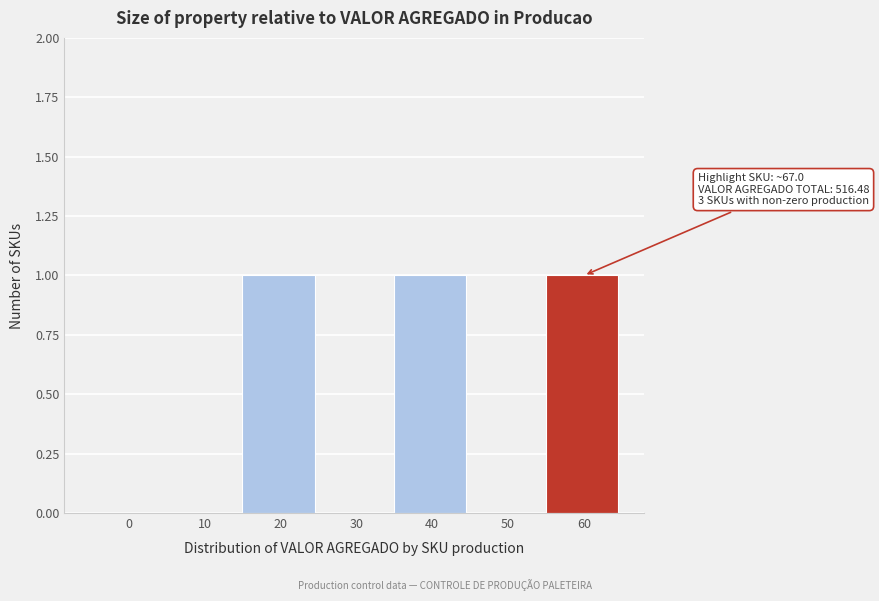

Reading left to right, list all the values displayed in this chart.

0=0	10=0	20=1	30=0	40=1	50=0	60=1